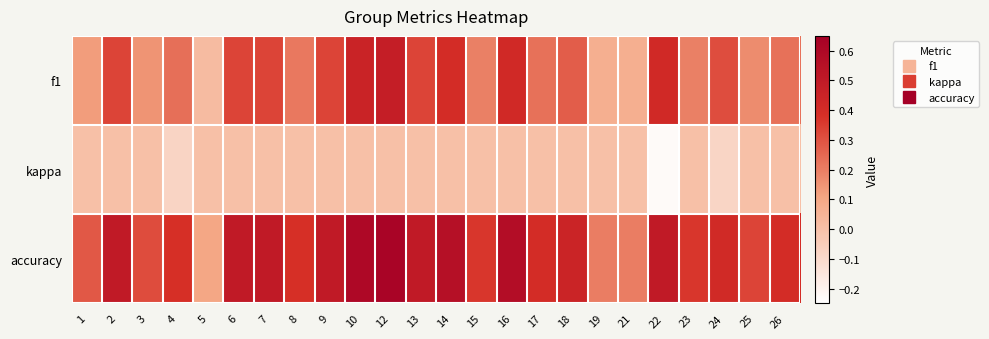

At which category is the sum across all series the highest?

12